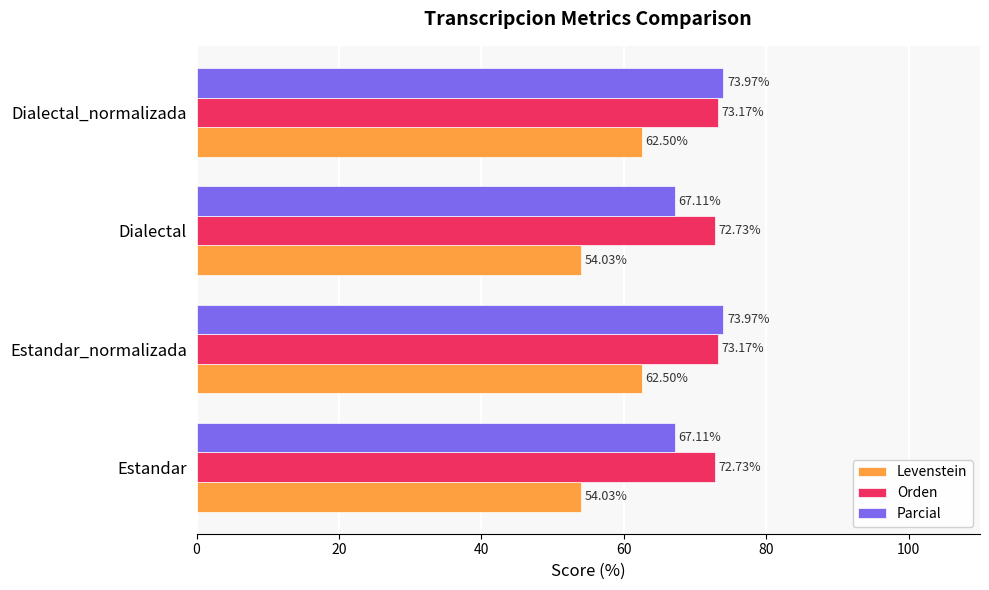

At Dialectal, list the series in order from largest to smallest.

Orden, Parcial, Levenstein